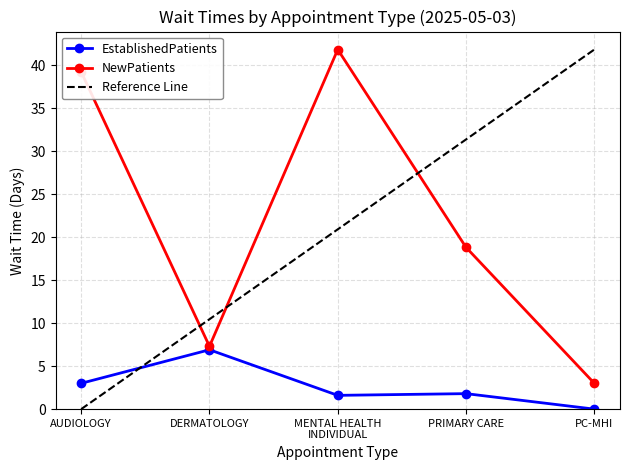

Which series has the largest total across all categories?

NewPatients